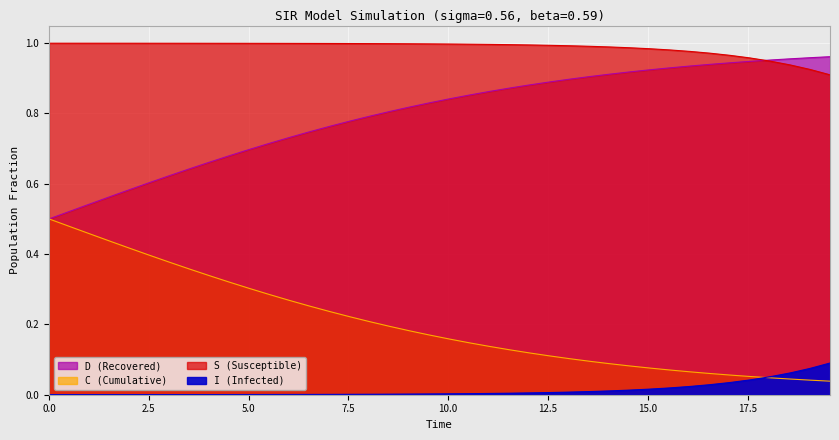

What is the difference between the maximum and second lowest values in the D (Recovered) series?

0.4